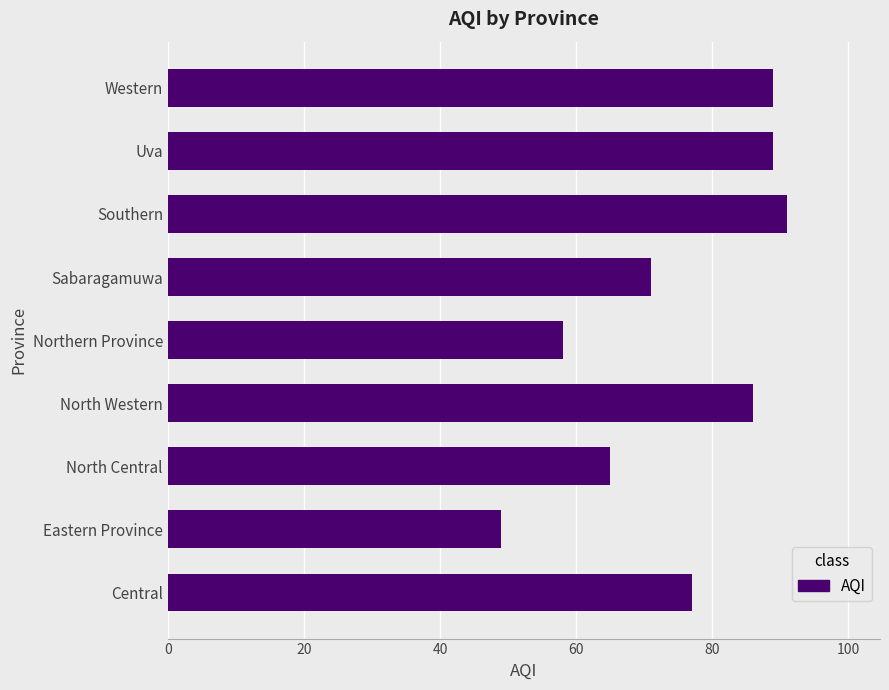

Which has a higher value, Eastern Province or Western?

Western